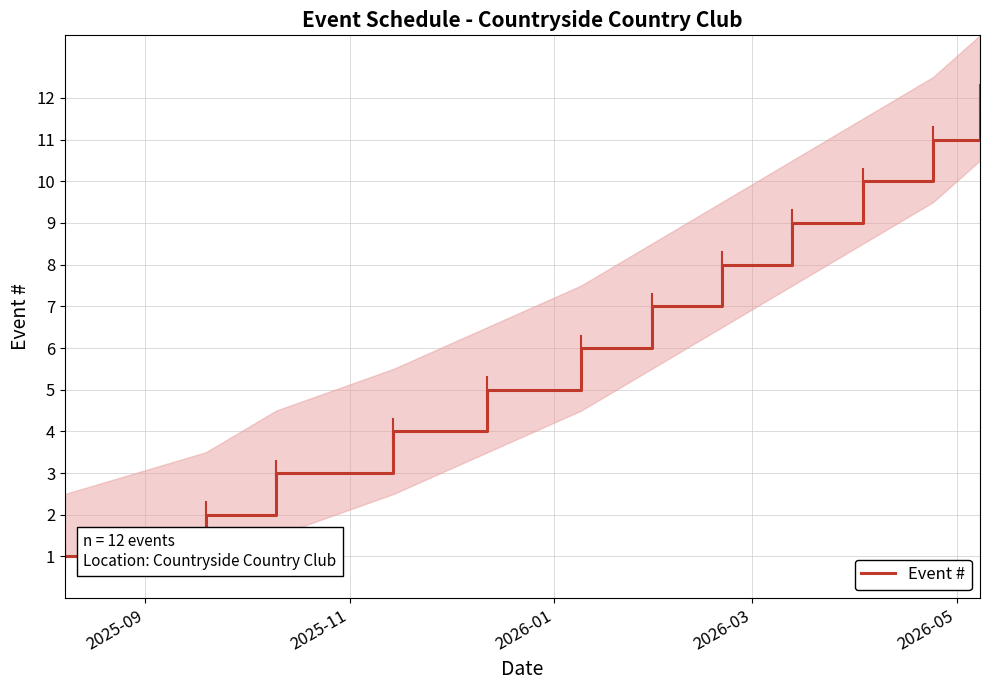

How many data points does each series have?

12